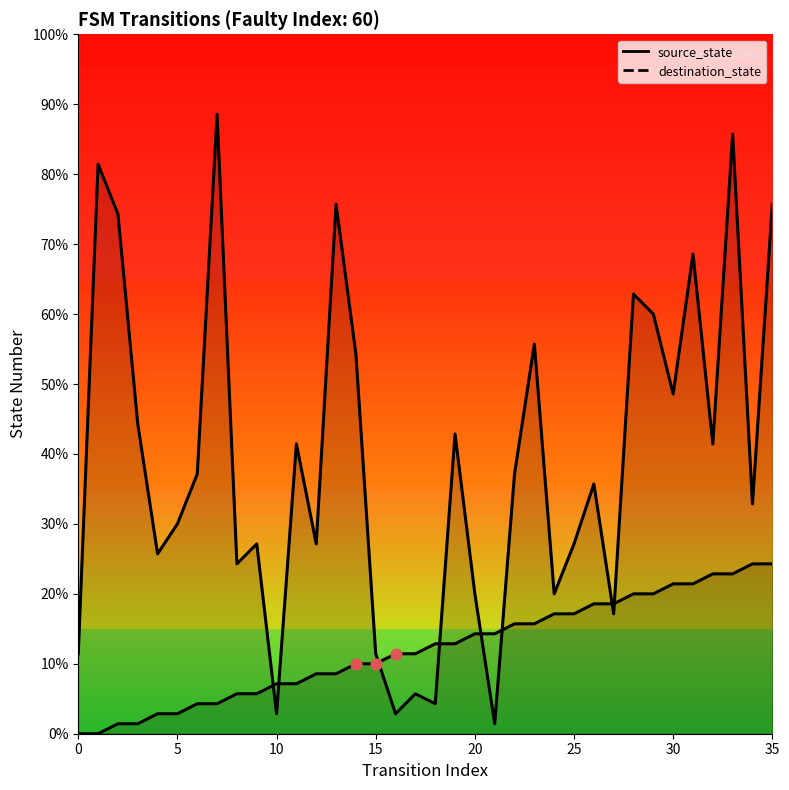

What is the total value across all series at 12?

25